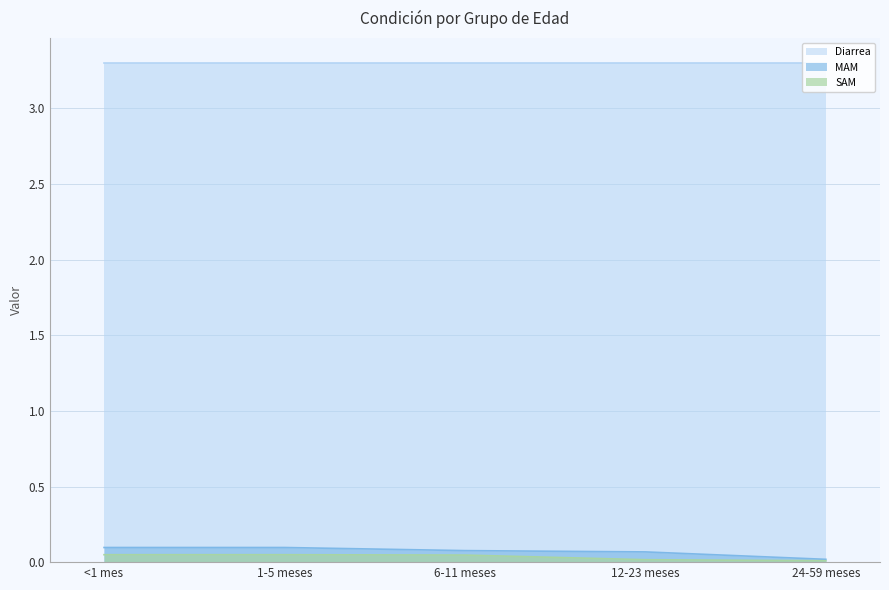

Count the number of categories in the chart.

5